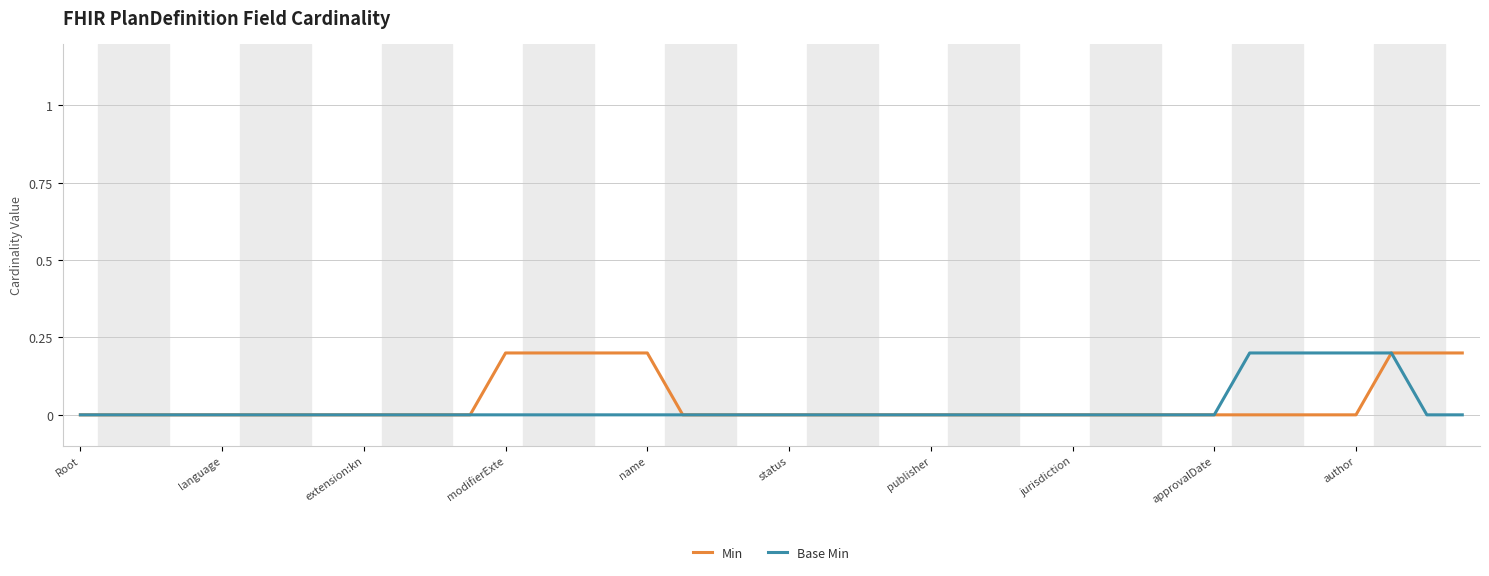

What are all the series names shown in the legend?

Min, Base Min